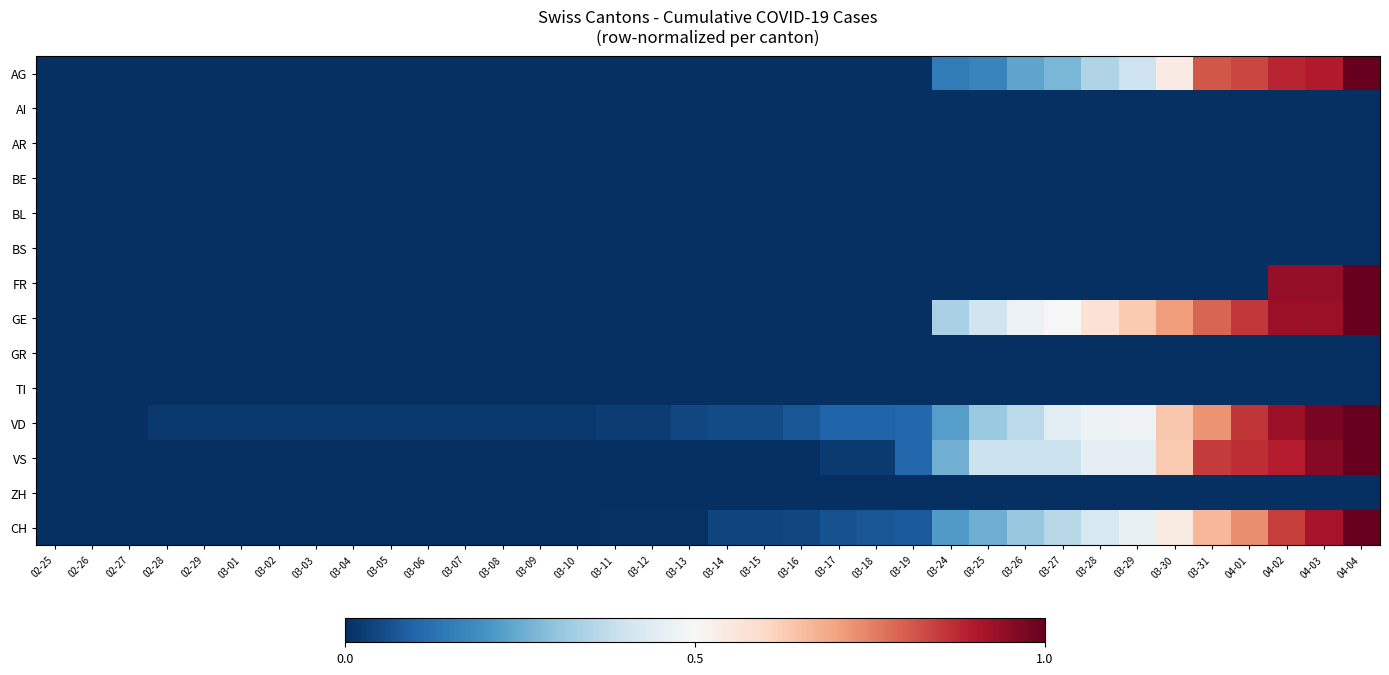

Between 03-04 and 03-11, which series saw the biggest shift?

VD